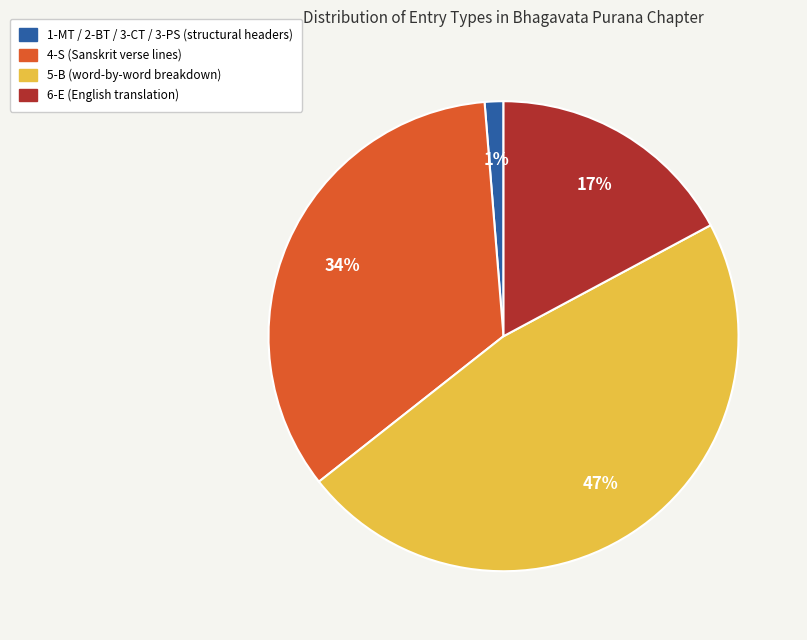

Combined, do 4-S and 6-E account for over 50%?

Yes